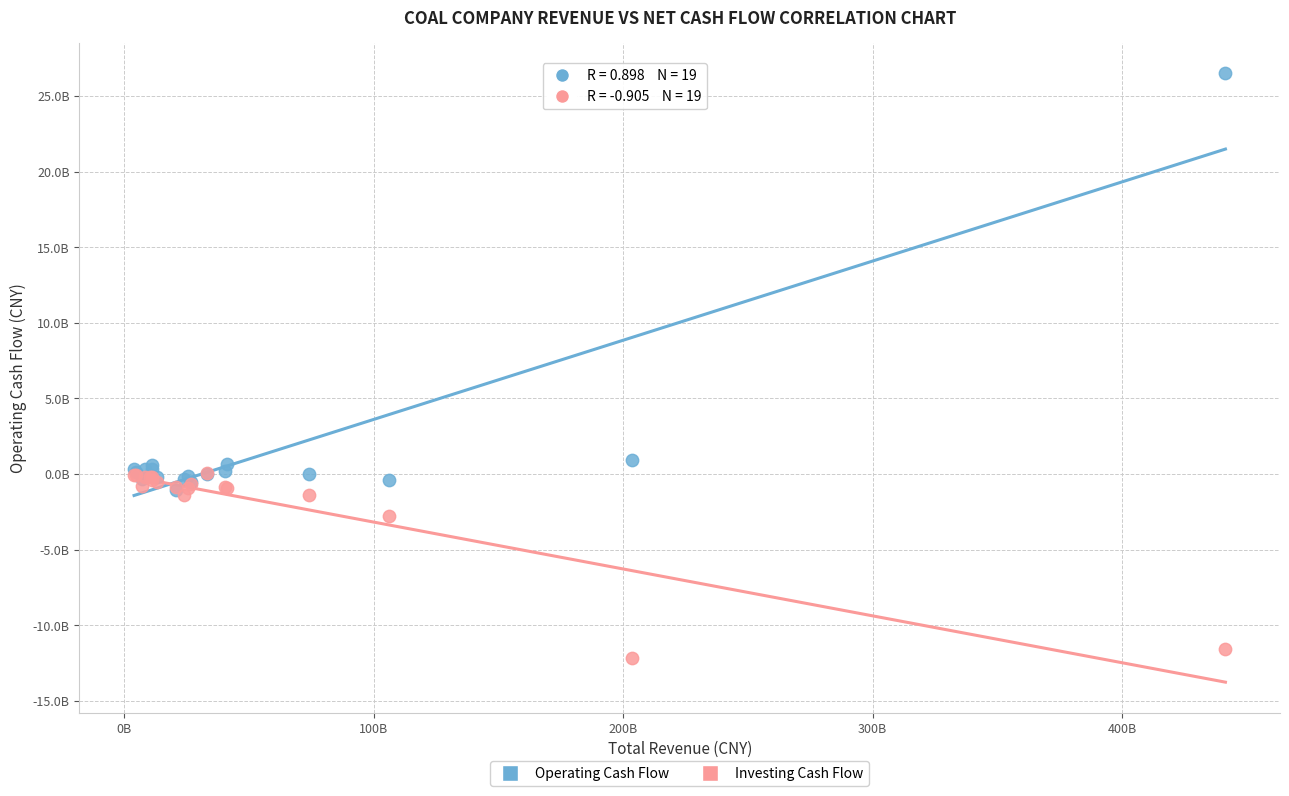

Which series reaches the maximum Y coordinate?

Operating Cash Flow